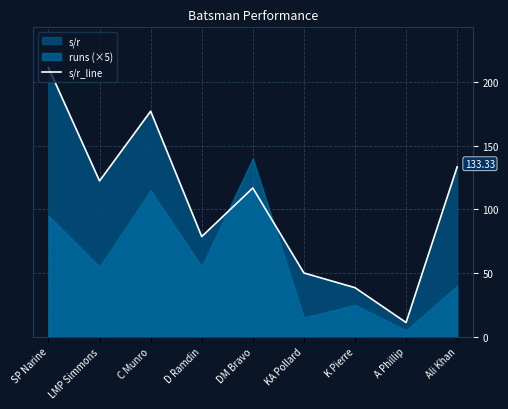

What is the value of the 8th point from the left?

11.1